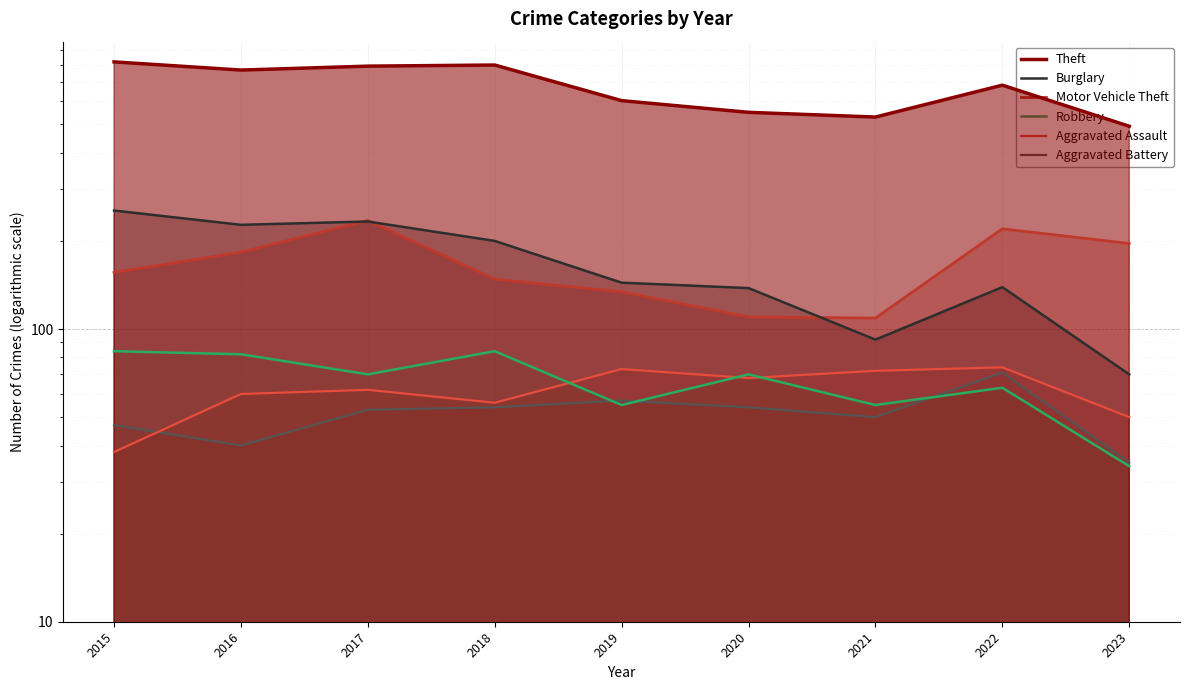

In Aggravated Battery, how many points are higher than both neighbors (excluding endpoints)?

2